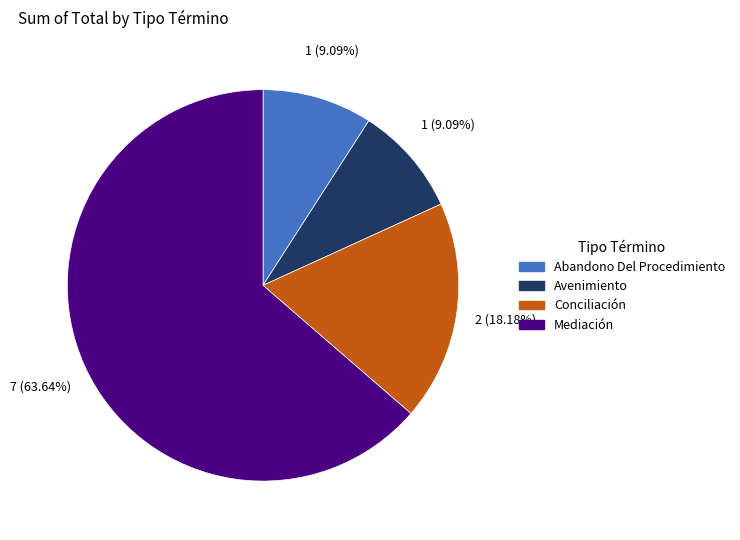

True or false: Abandono Del Procedimiento accounts for 9% of the total.

True